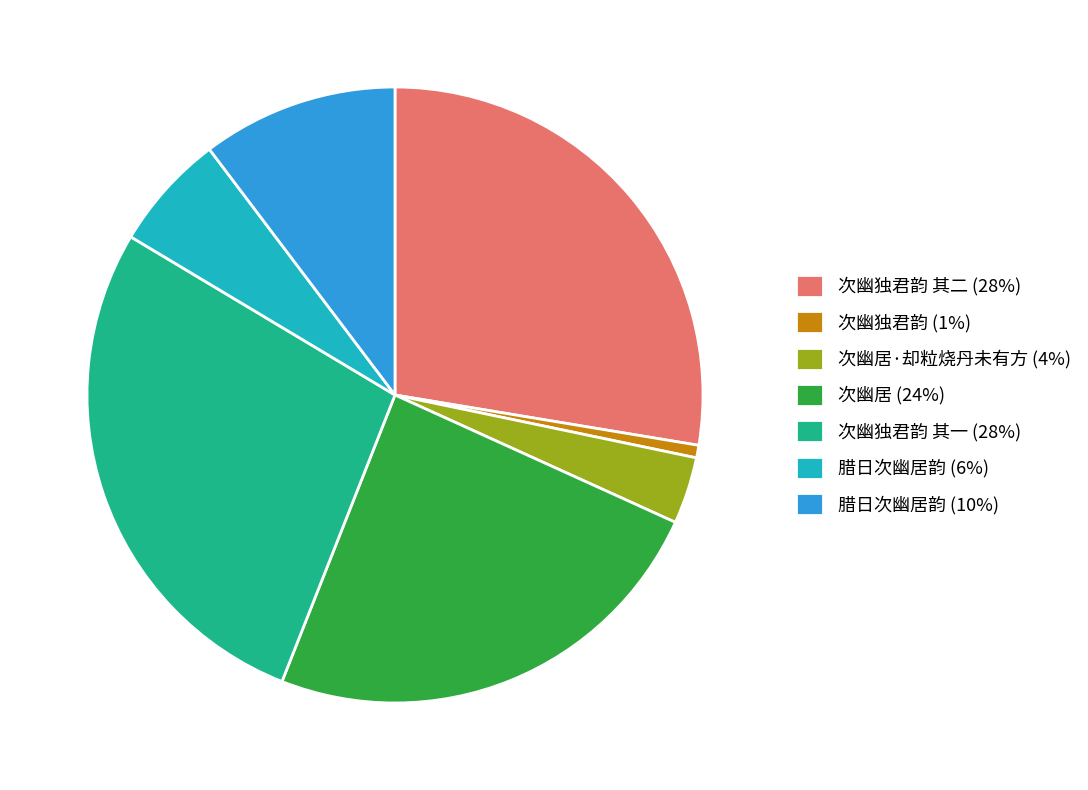

Is there any slice that represents more than half of the pie?

No